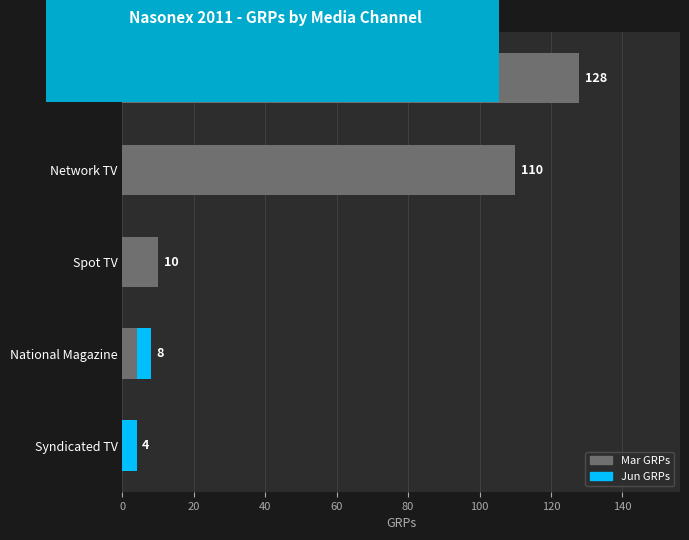

The value of Mar GRPs at Network TV is 190. True or false?

False